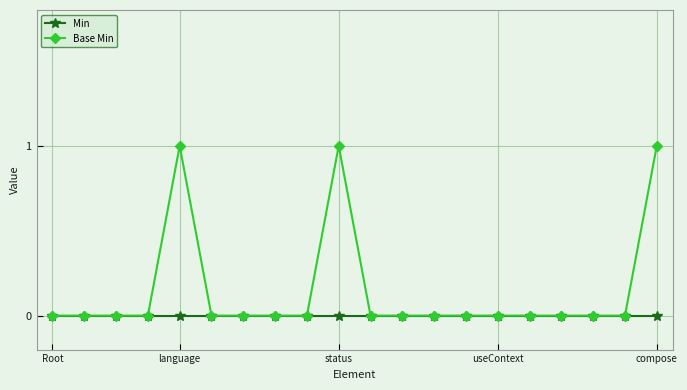

What is the highest value of the Base Min series?

1